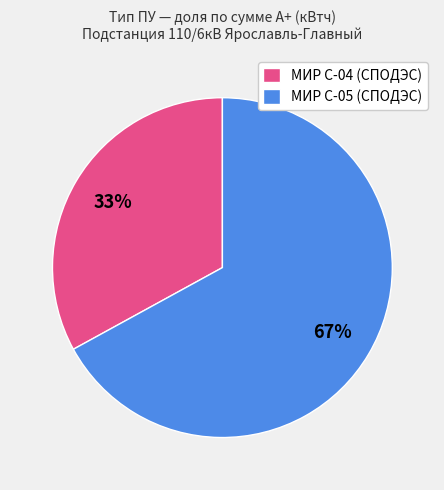

True or false: МИР С-04 (СПОДЭС) accounts for 39% of the total.

False